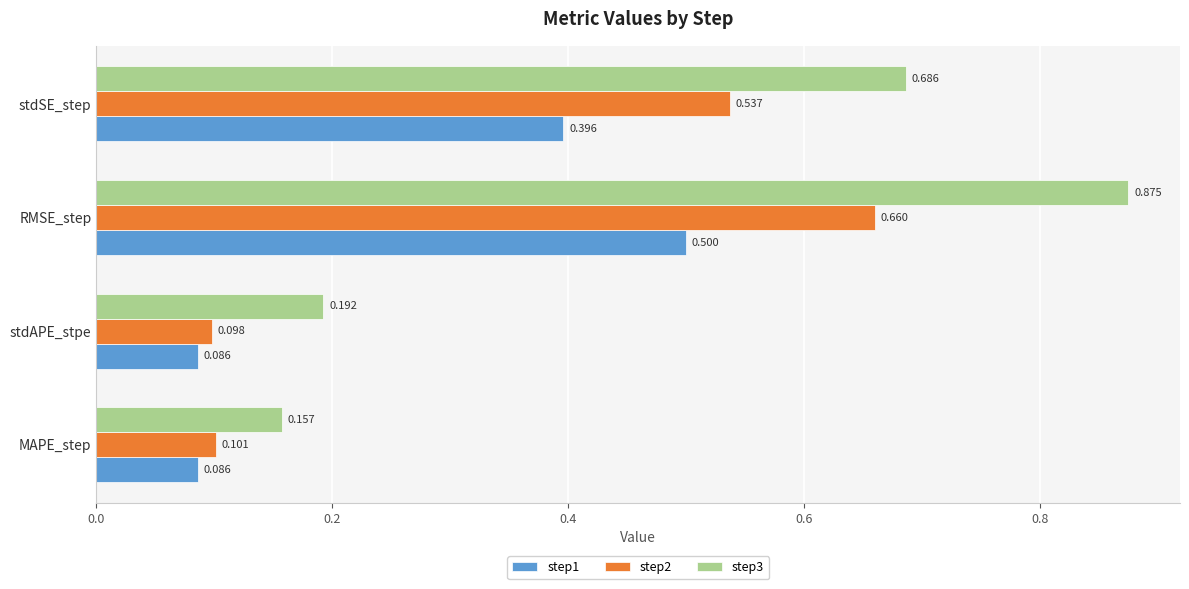

Which category has the highest value across all series?

RMSE_step